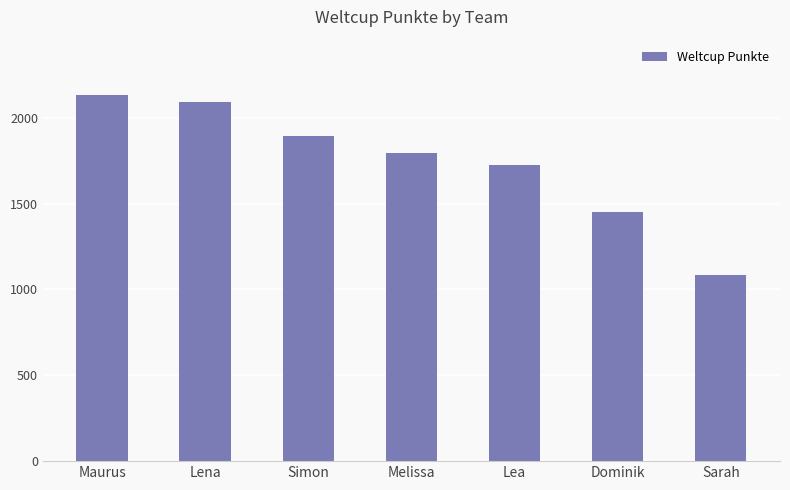

At which label is the value closest to 1609?

Lea